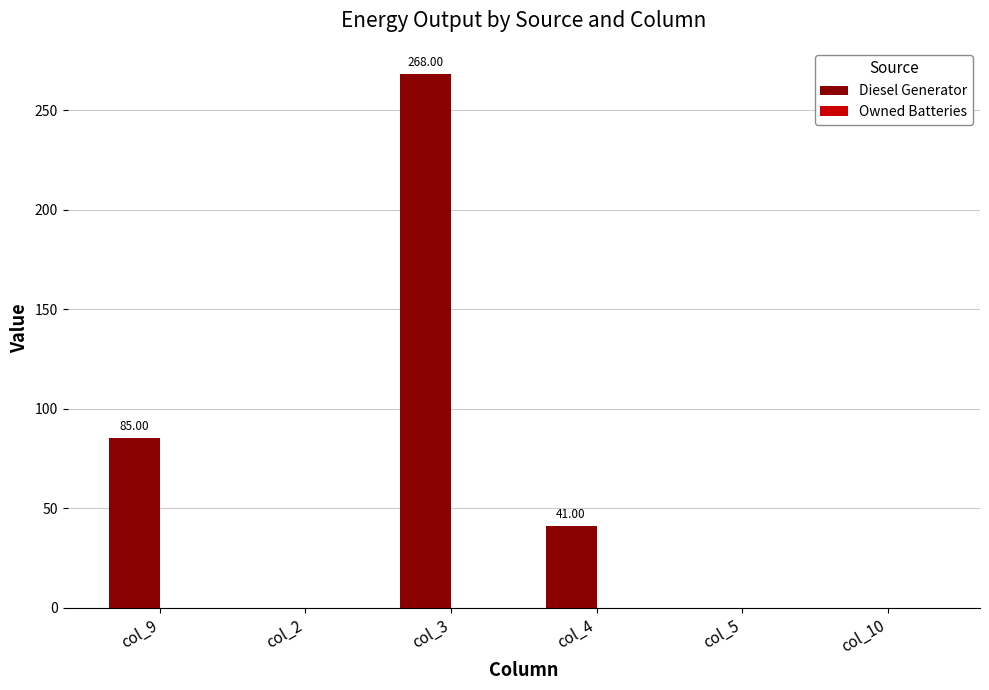

Which series changed the most between col_3 and col_5?

Diesel Generator